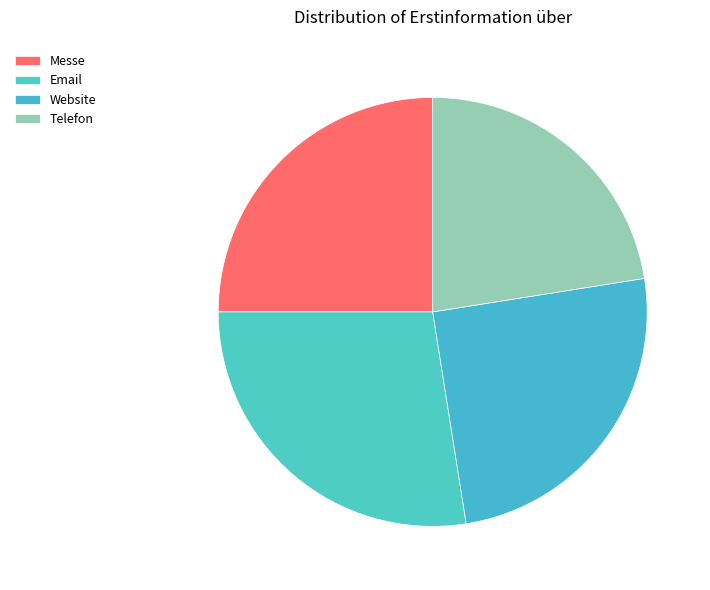

Is the sum of Telefon and Email greater than half?

Yes